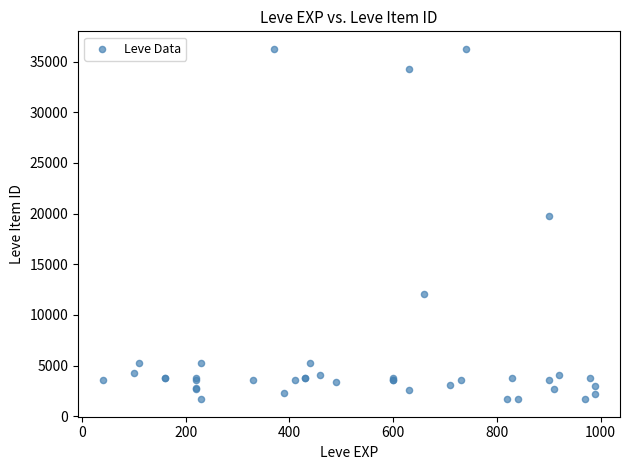

What Y value in the scatter plot is closest to 18967?

19744